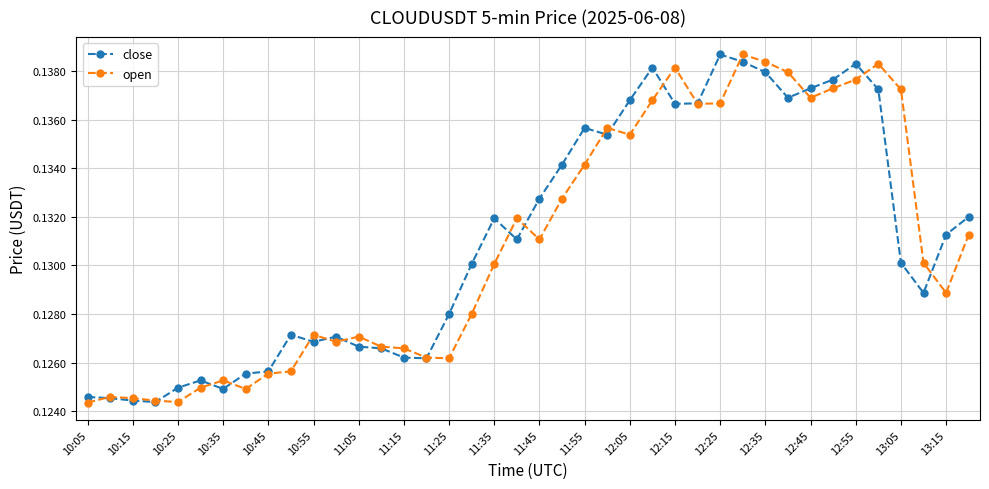

True or false: open has more than 2 points higher than both neighbors.

True